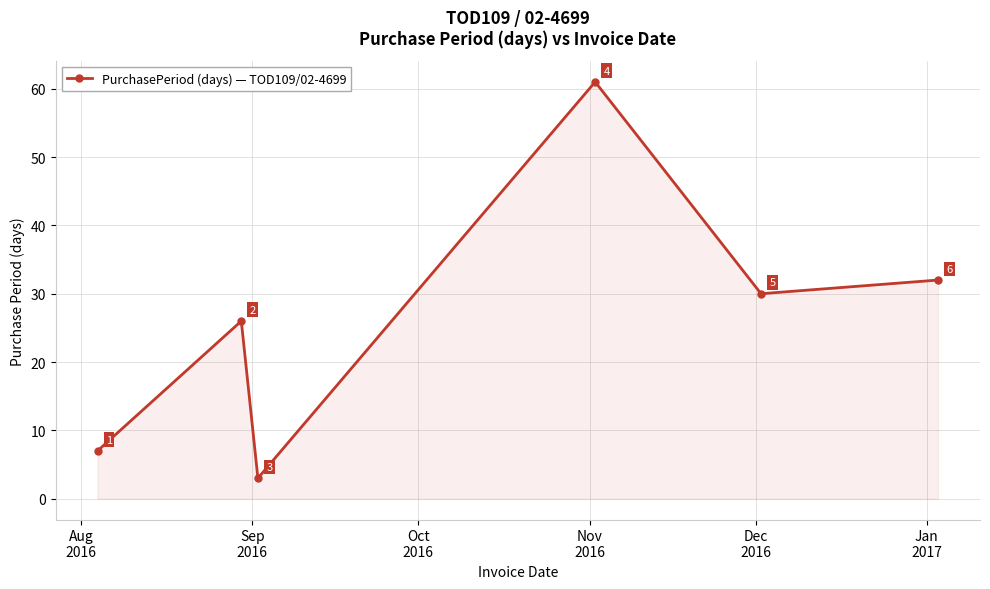

Reading right to left, what are all the values shown in this chart?

32	30	61	3	26	7